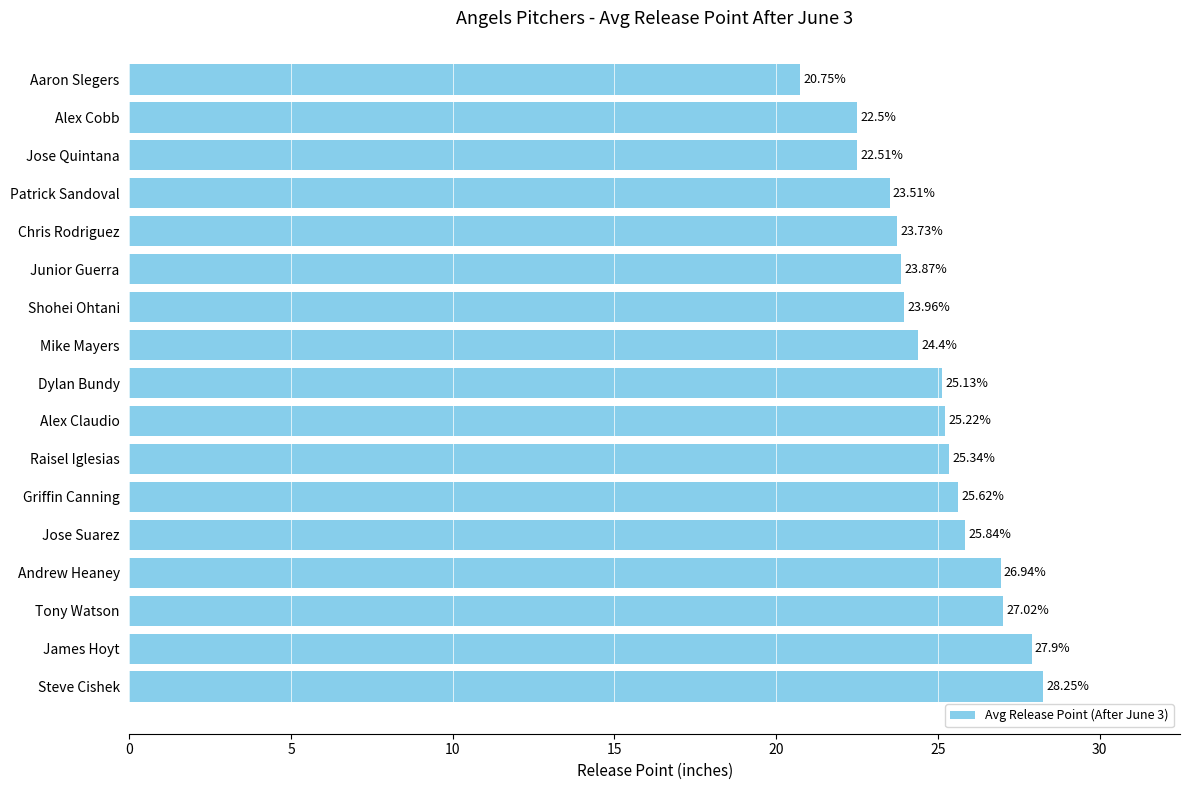

What is the average value?

24.9